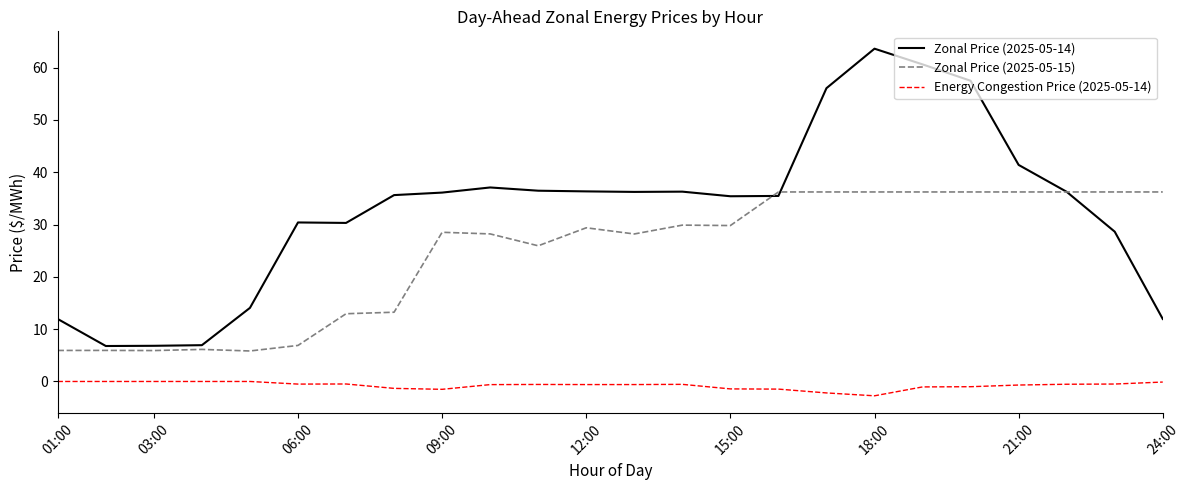

What is the lowest value of the Energy Congestion Price (2025-05-14) series?

-2.7